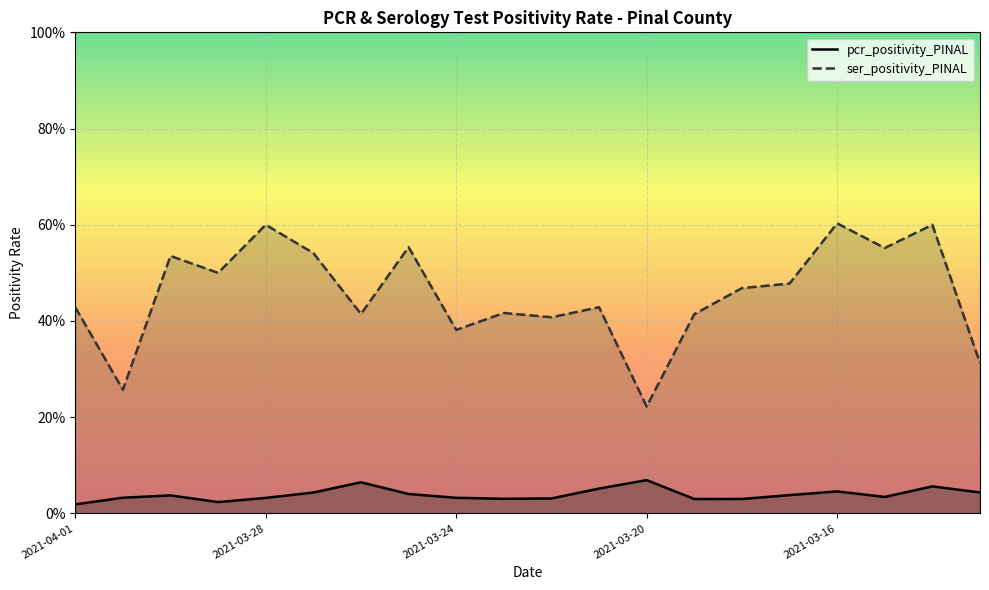

What position from the right is 2021-03-18?

6